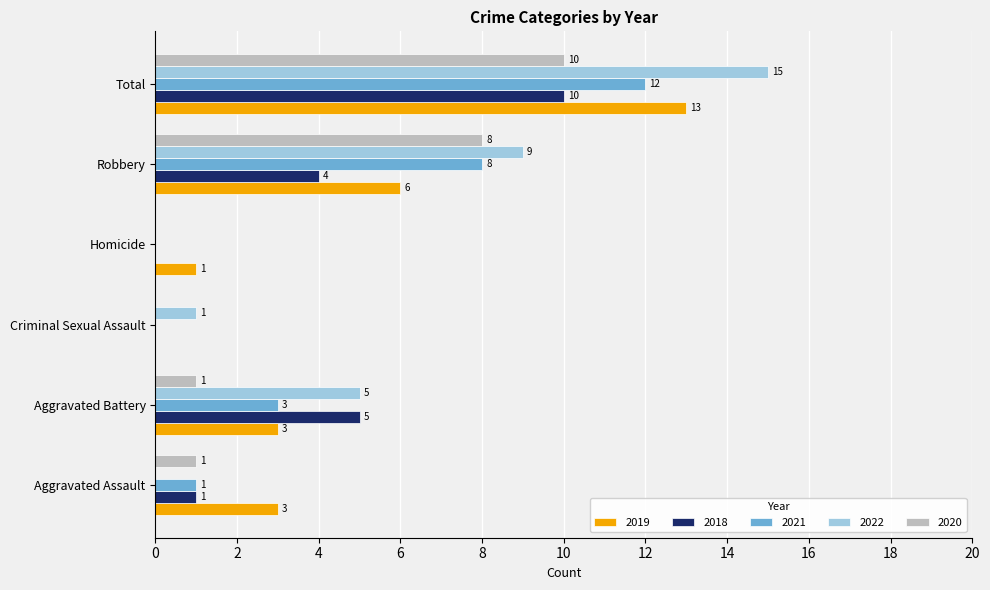

Is the value of 2022 at Robbery greater than the value of 2018 at Homicide?

Yes